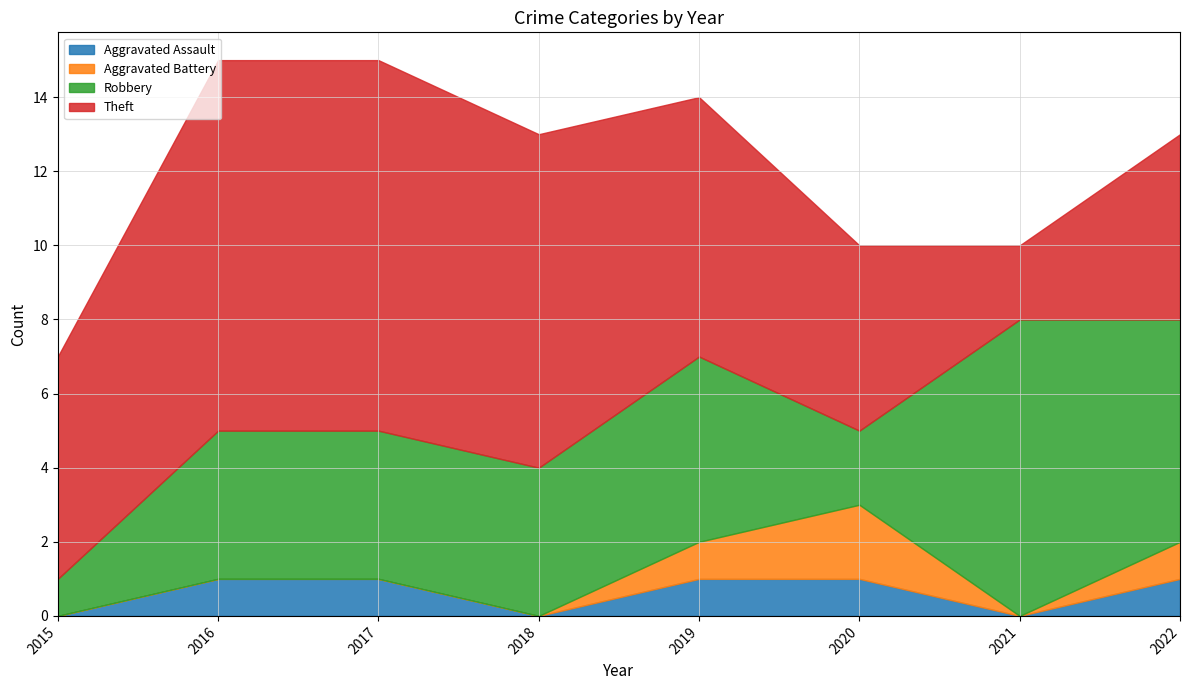

What is the difference between the maximum and minimum values in the Aggravated Battery series?

2